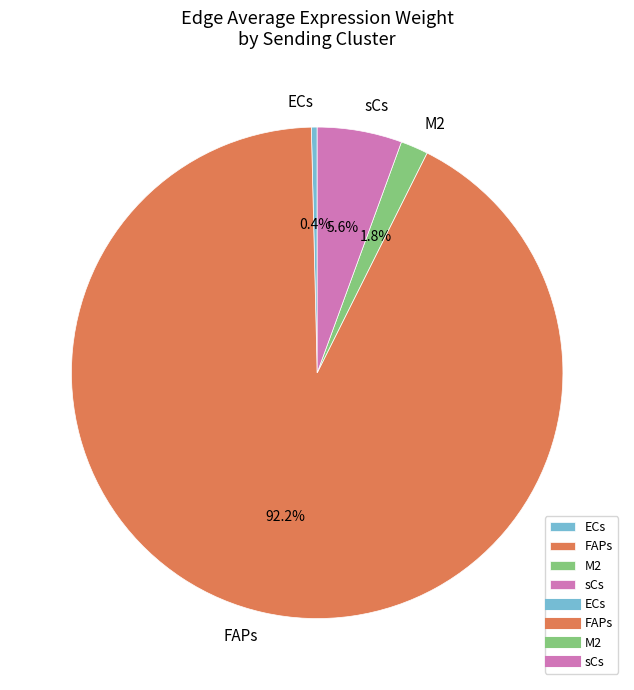

How many slices are in this pie chart?

4